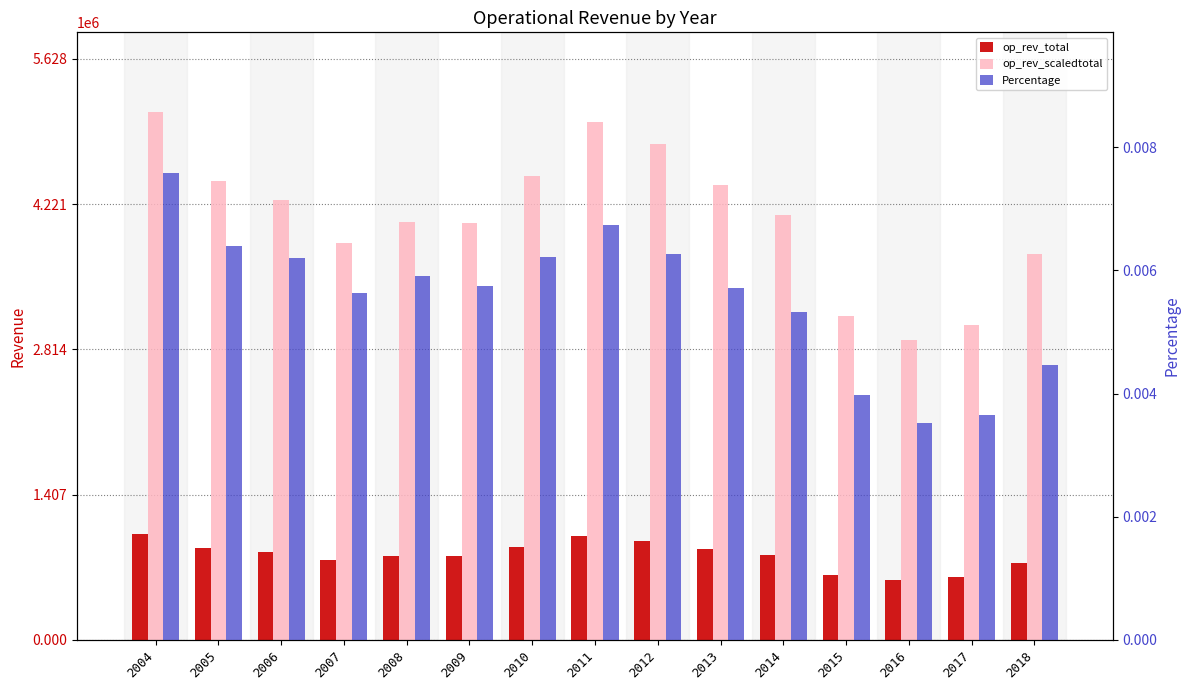

How many series are shown in this chart?

3